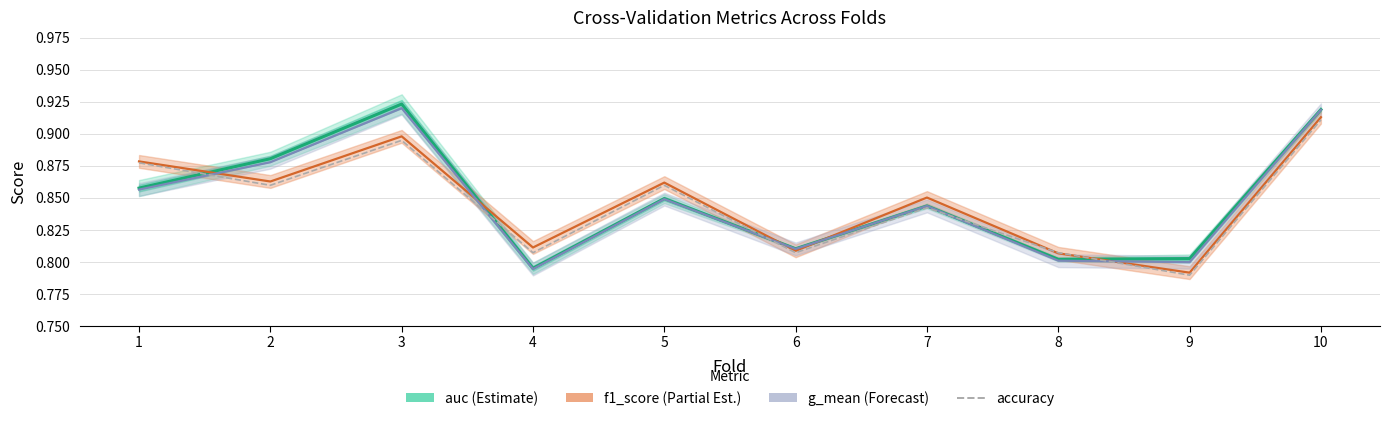

What is the difference between the maximum and minimum values in the g_mean series?

0.1